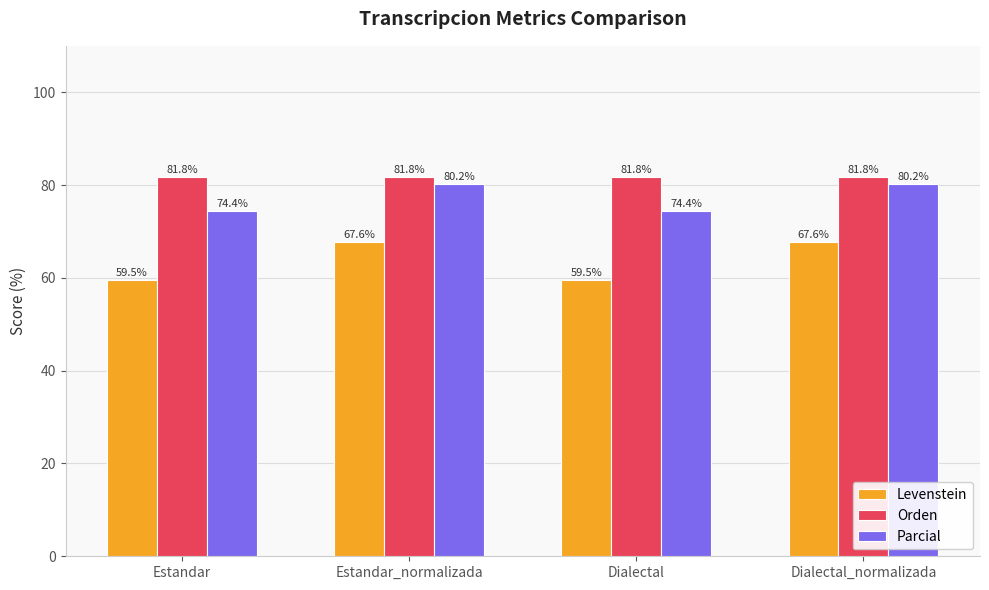

Reading right to left, extract all data points from this chart.

Levenstein: Dialectal_normalizada=67.6	Dialectal=59.5	Estandar_normalizada=67.6	Estandar=59.5
Orden: Dialectal_normalizada=81.8	Dialectal=81.8	Estandar_normalizada=81.8	Estandar=81.8
Parcial: Dialectal_normalizada=80.2	Dialectal=74.4	Estandar_normalizada=80.2	Estandar=74.4